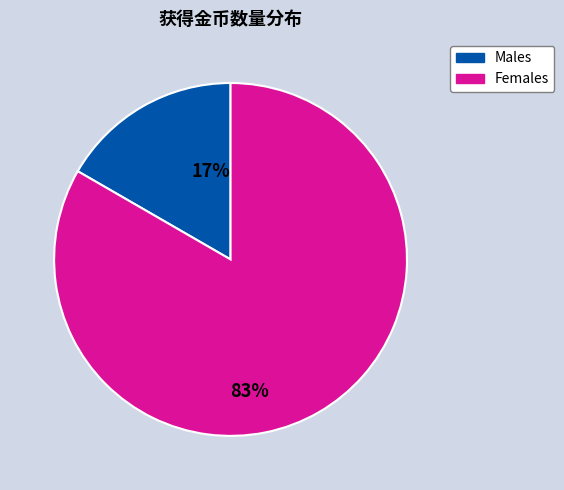

The 83% slice represents 76% of the pie. True or false?

False